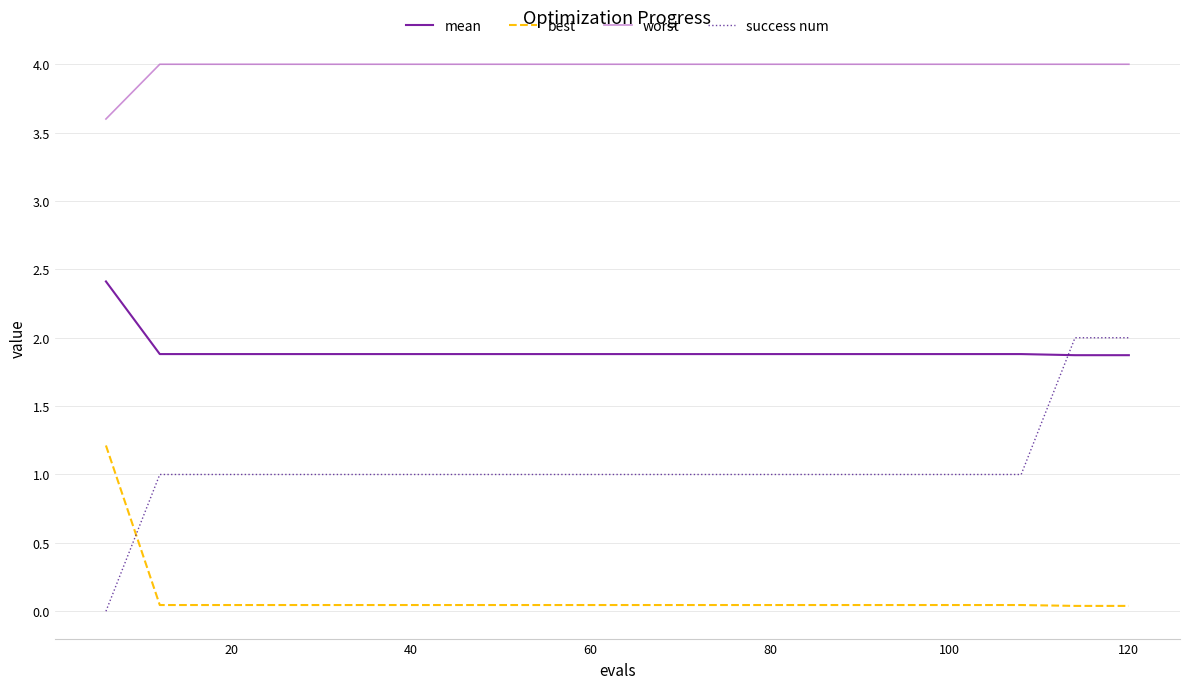

True or false: best and mean cross at least once.

False